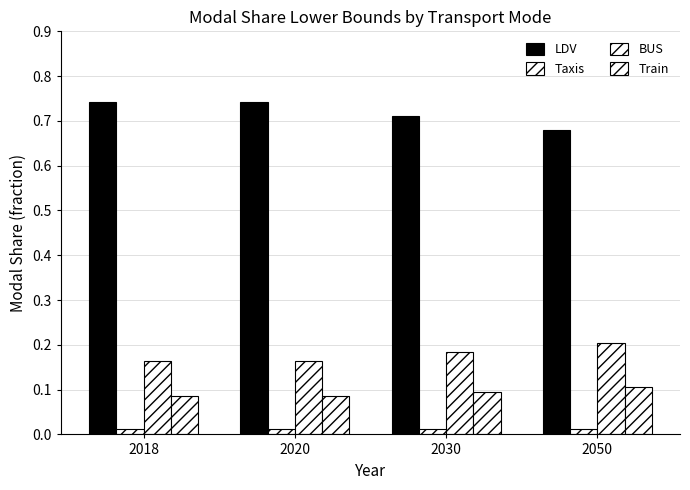

Count the number of data series in this chart.

4